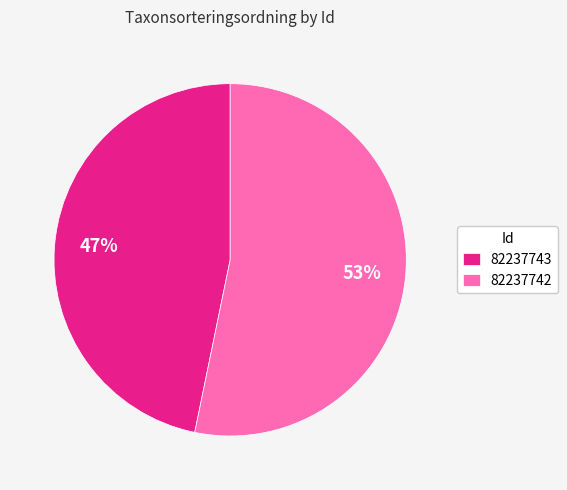

What is the majority slice?

82237742